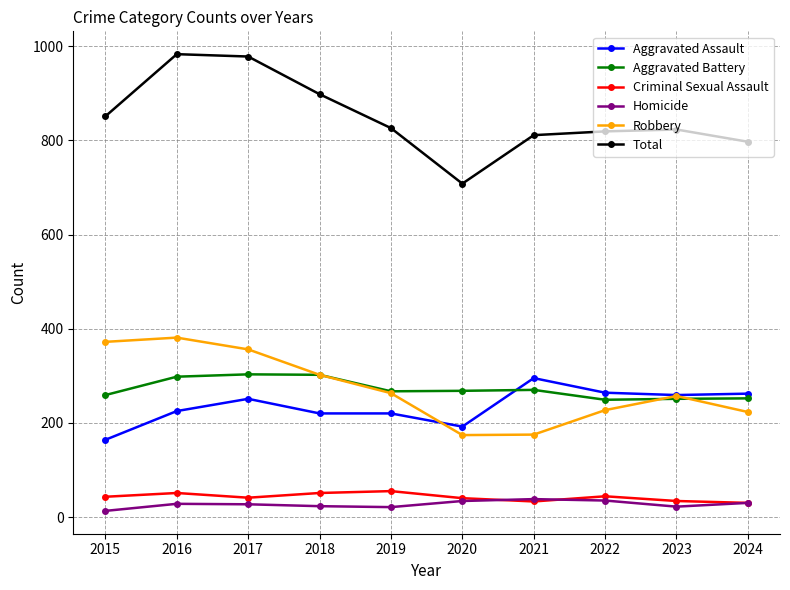

What is the spread (max minus min) of values at 2015?

838